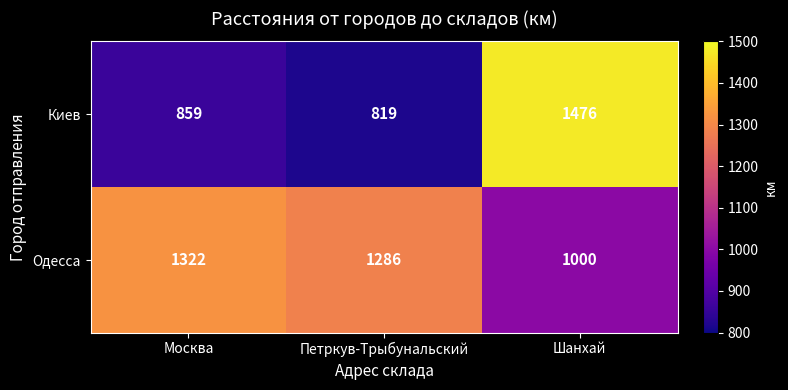

What is the sum of all Киев values?

3154